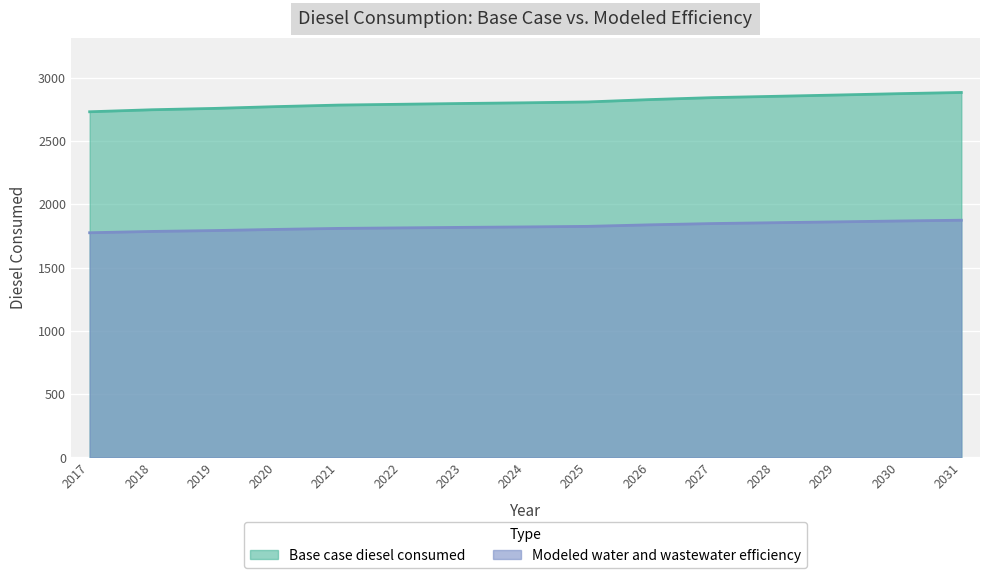

Is it true that Modeled water and wastewater efficiency equals 1809.9 at 2021?

True